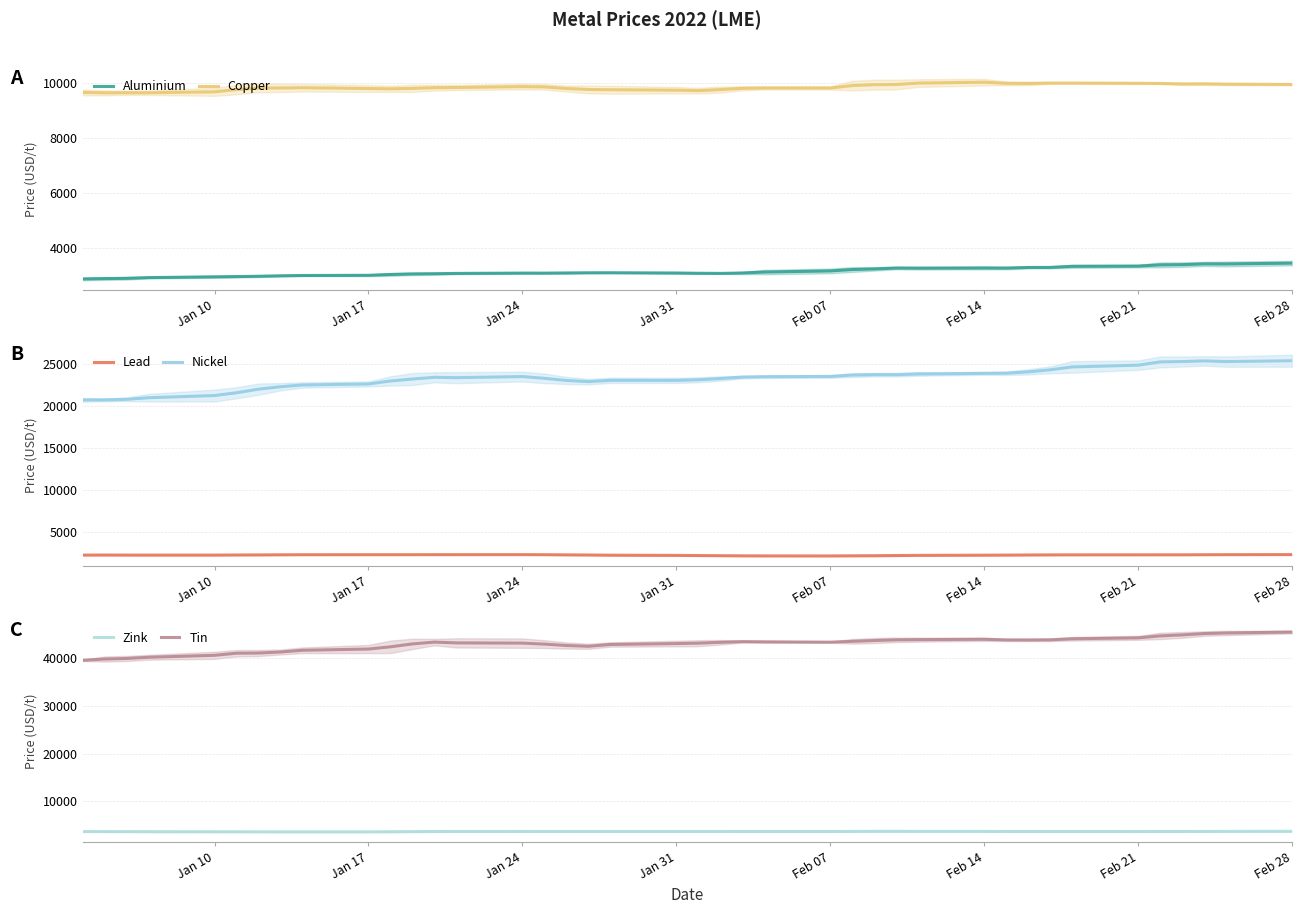

True or false: Aluminium and Copper cross at least once.

False